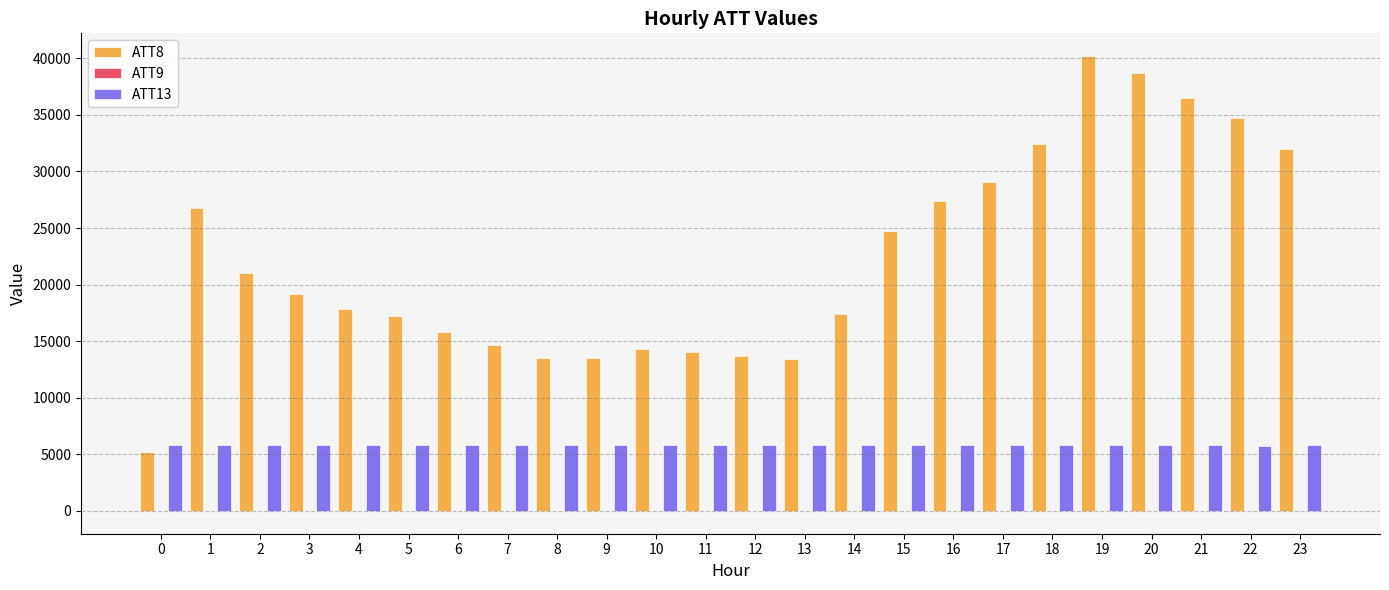

Read the ATT8 value at 4.

17800.0